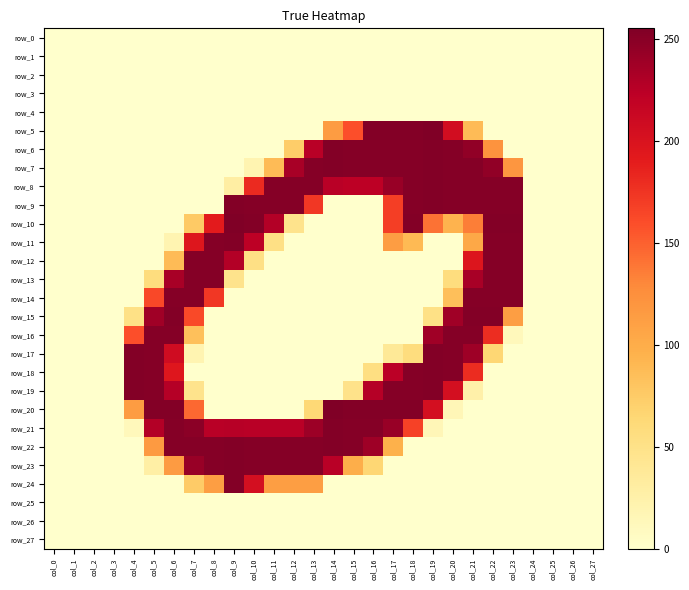

Is the value of row_16 at col_22 greater than the value of row_1 at col_23?

Yes